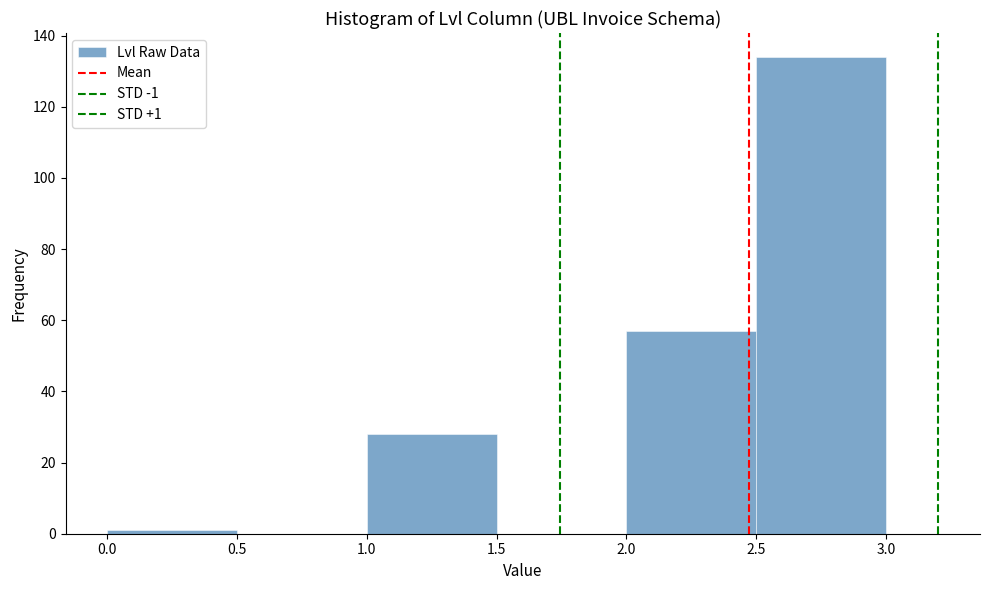

Which range on the x-axis has the tallest bar?

2.5 to 3.0